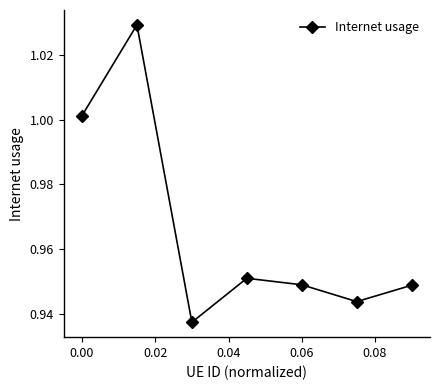

How many points are higher than both their immediate neighbors (excluding endpoints)?

2